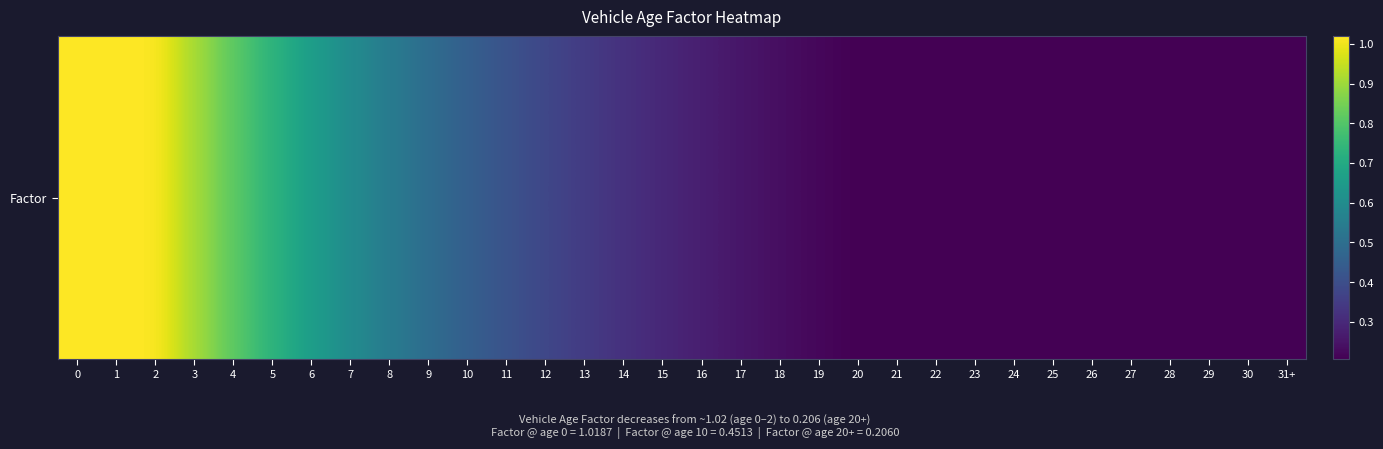

True or false: the data shows 0.2 at 18.

True